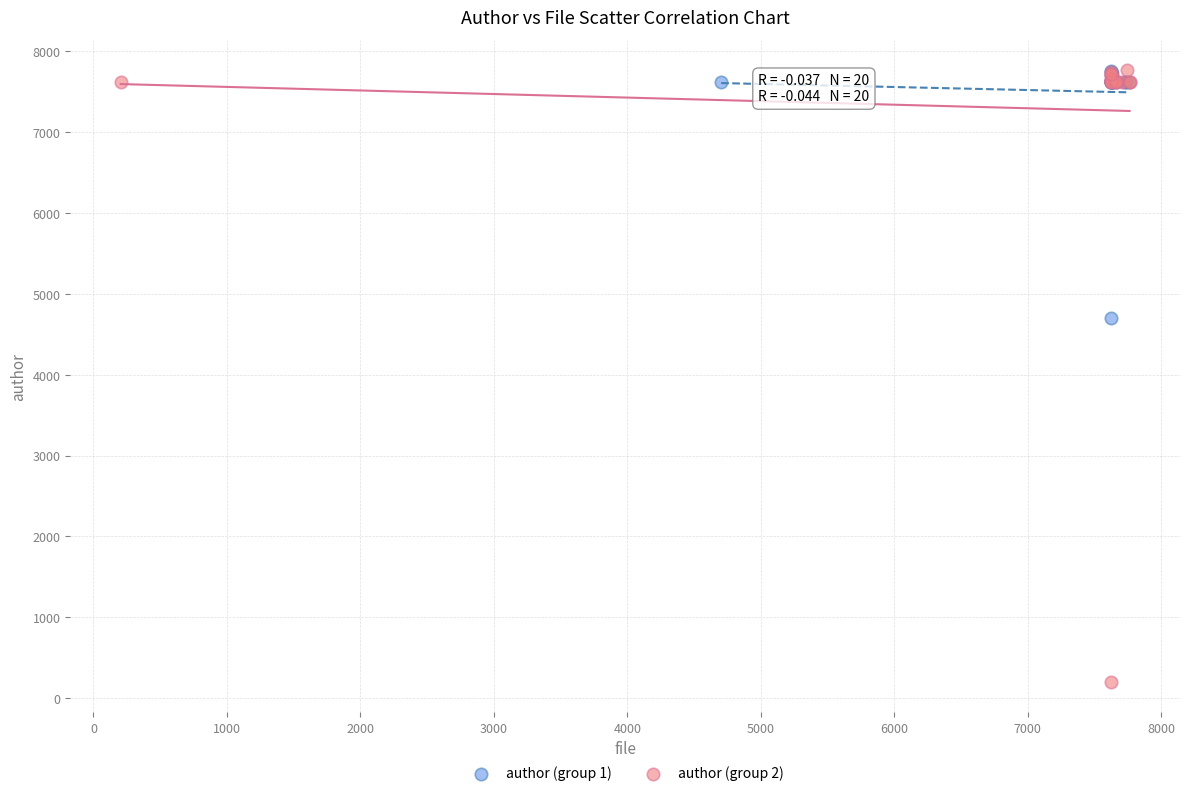

Which series contains the lowest Y value?

author (group 2)